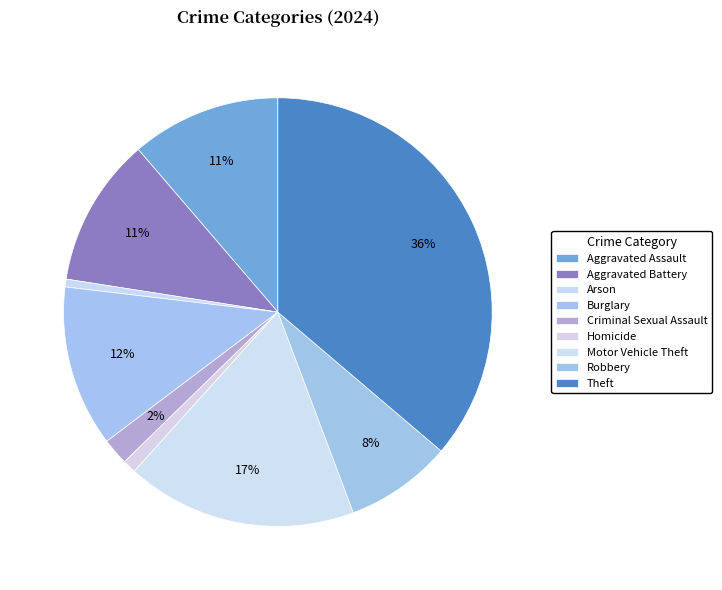

Count the number of slices in the pie.

9